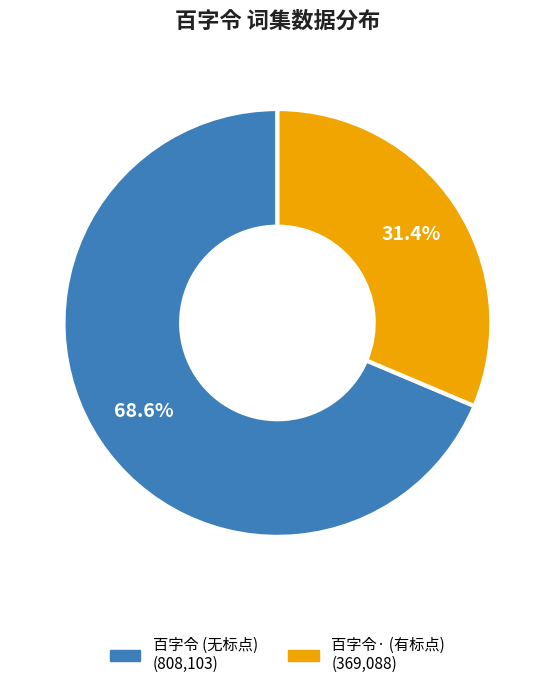

Is there a majority slice in this chart?

Yes